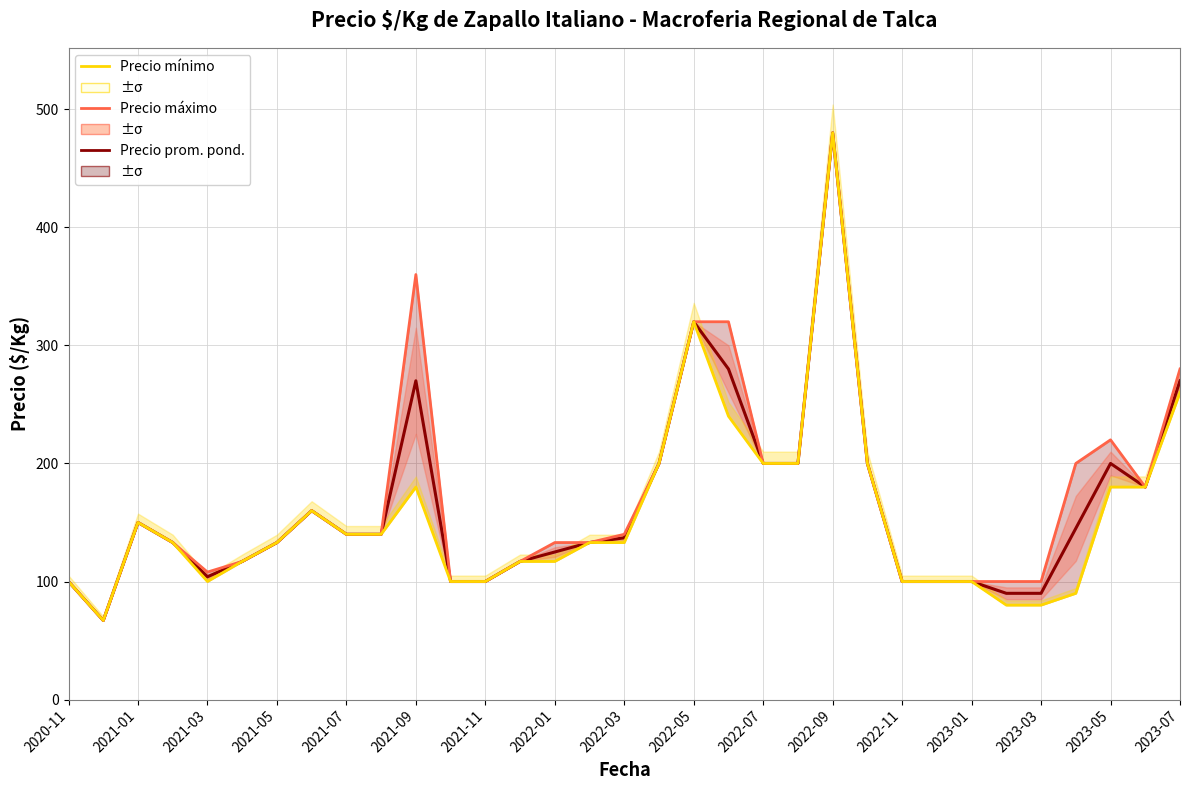

List the series in order of their peak value, lowest first.

Precio promedio ponderado, Precio máximo, Precio mínimo